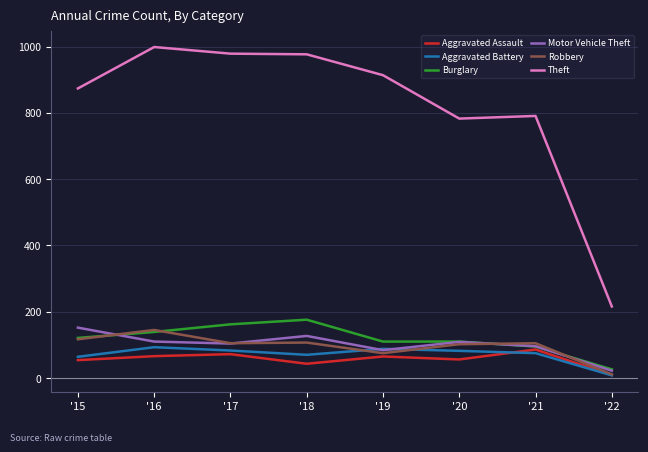

Is the value of Theft at '22 greater than the value of Burglary at '19?

Yes